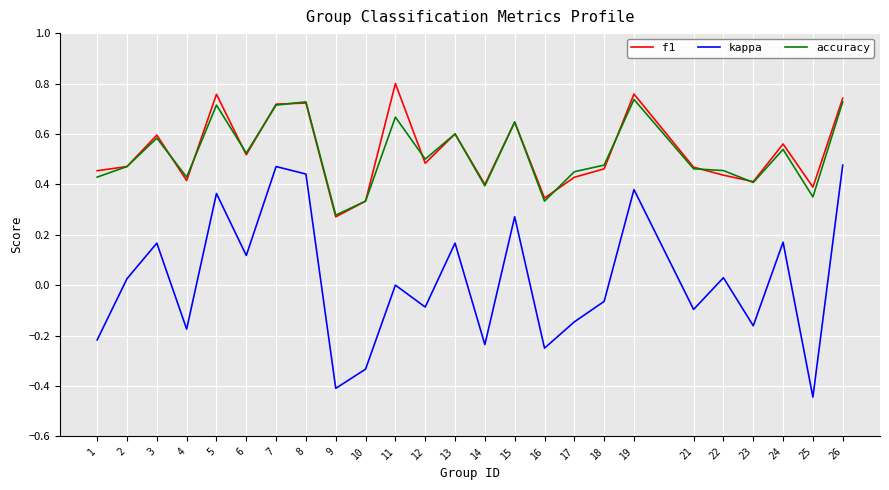

Which series has the largest range (max minus min)?

kappa